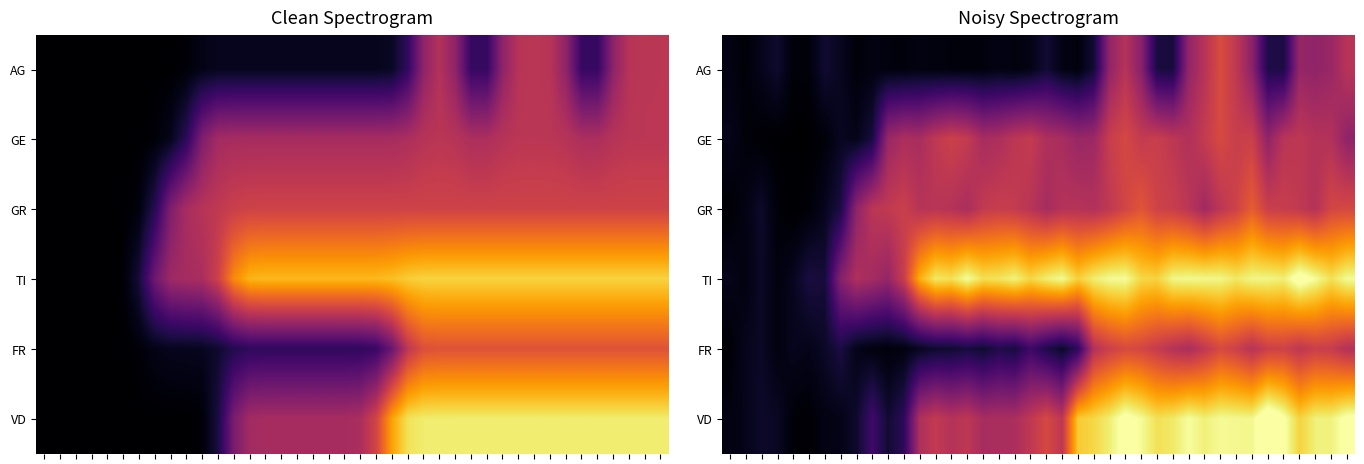

Which has a higher value, 16 or 11?

16